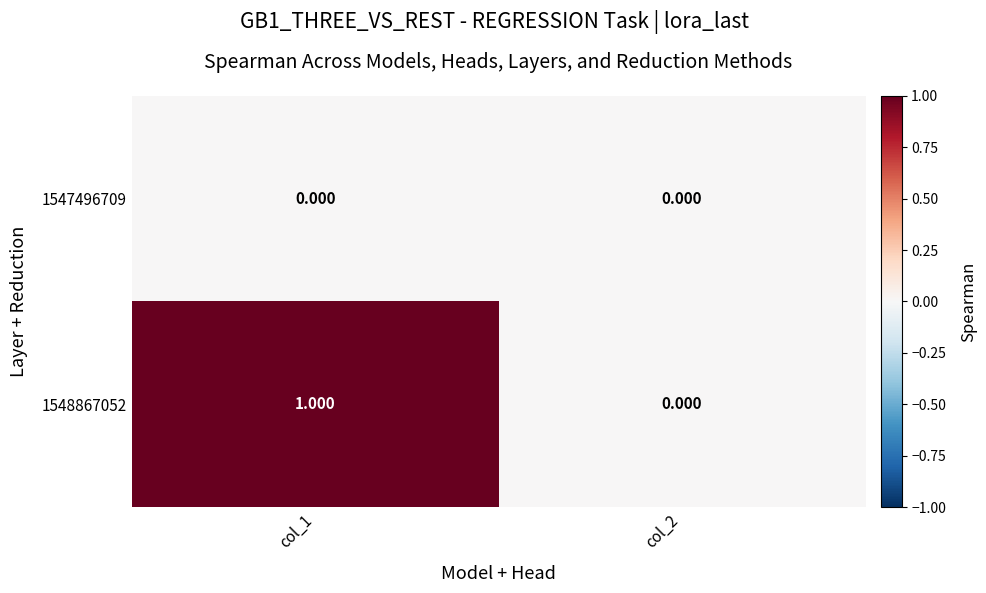

What is the greatest value displayed?

1